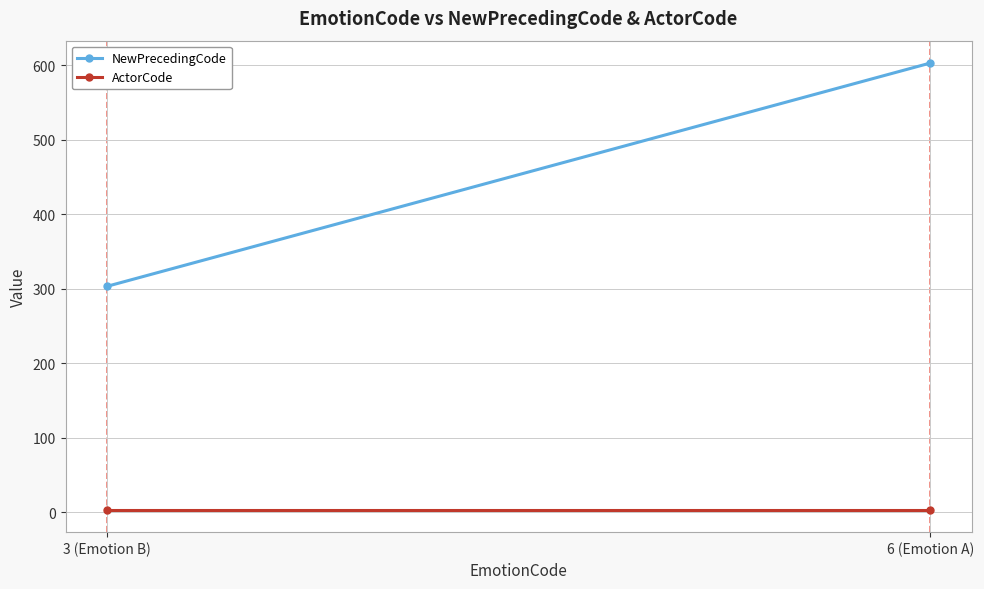

What is the sum of all NewPrecedingCode values?

906